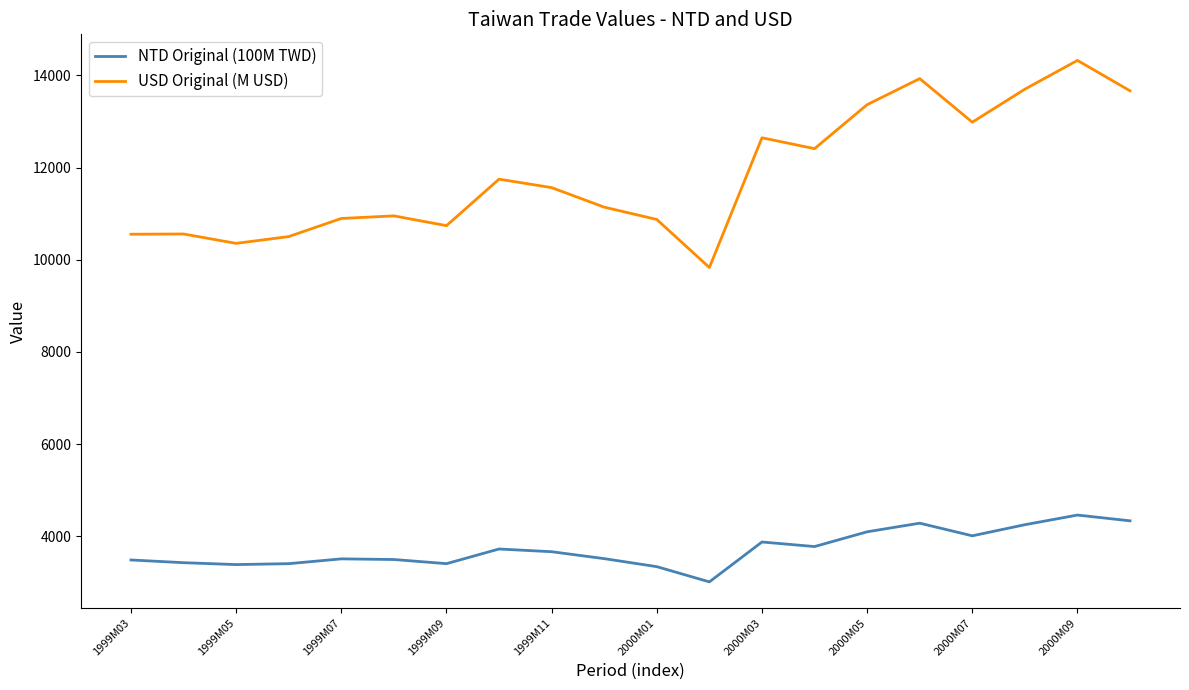

How many lines are shown in the chart?

2